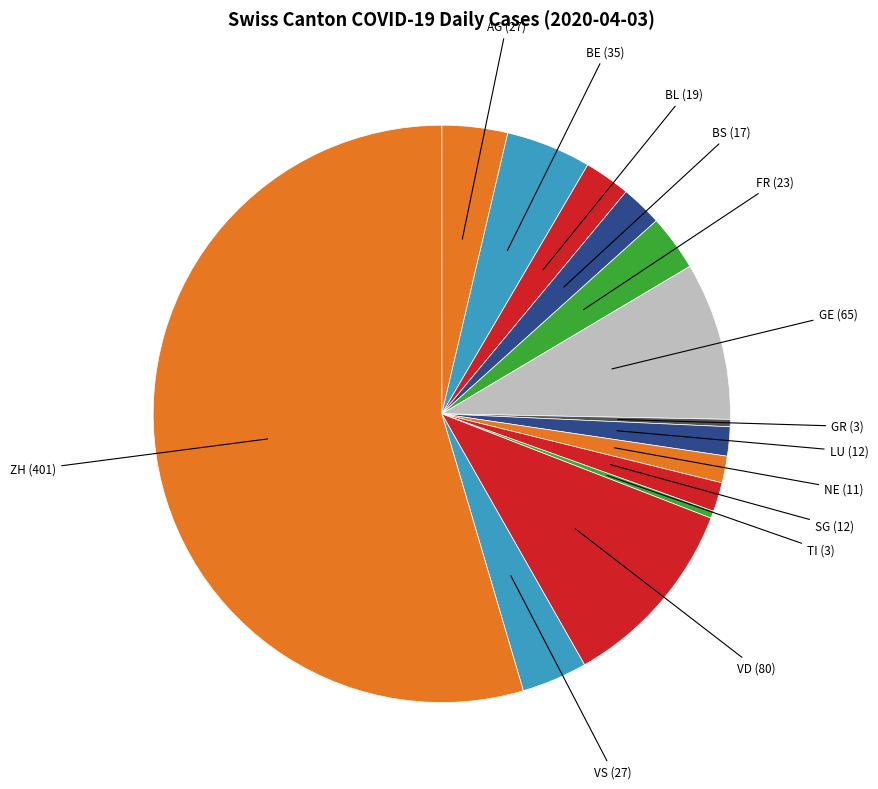

Approximately how many times larger is the value at SG compared to GE?

0.2